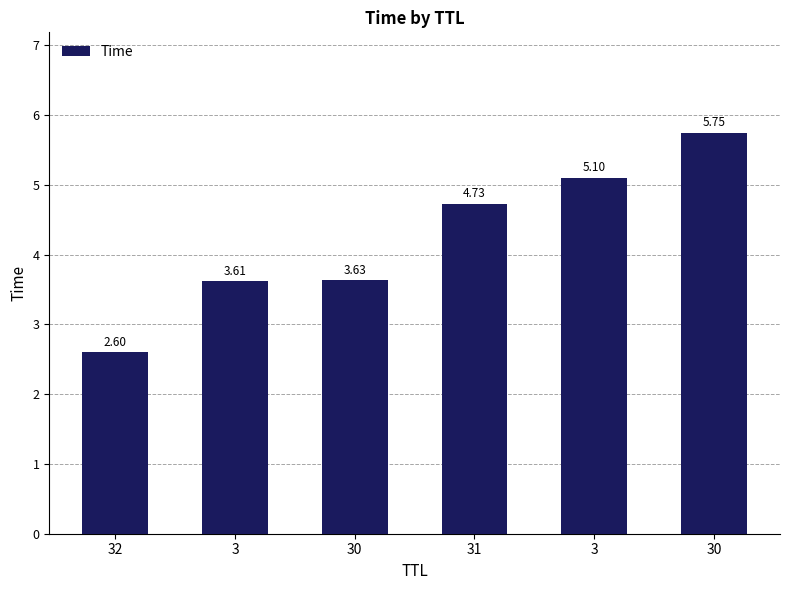

Count the number of categories in the chart.

6